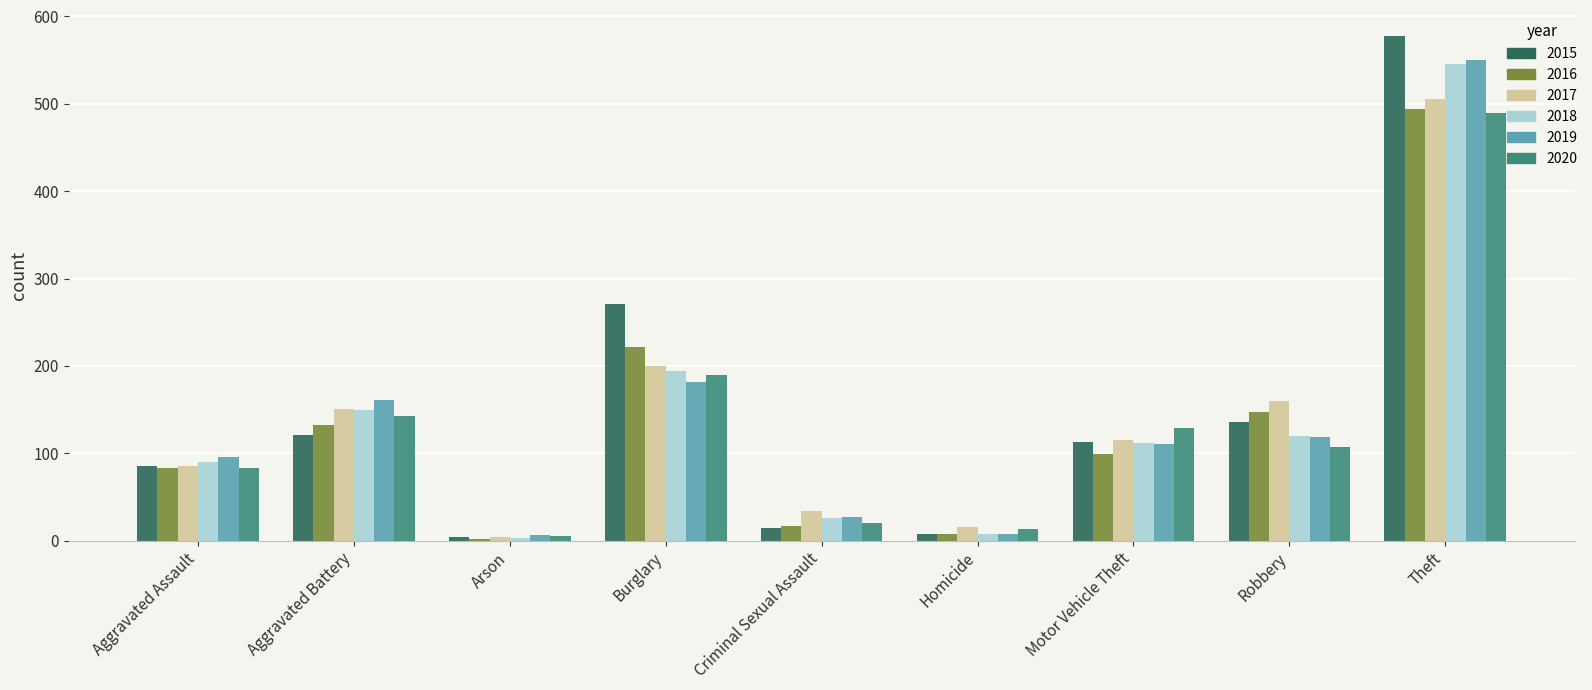

True or false: 2018 has a value of 82 at Burglary.

False